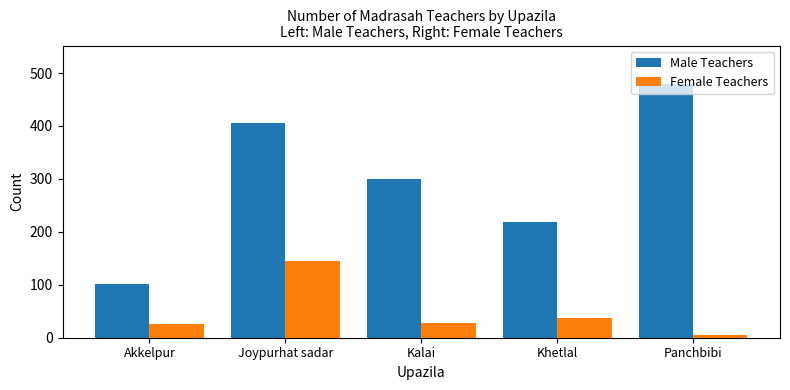

How many values in the Male Teachers series are below 300?

2